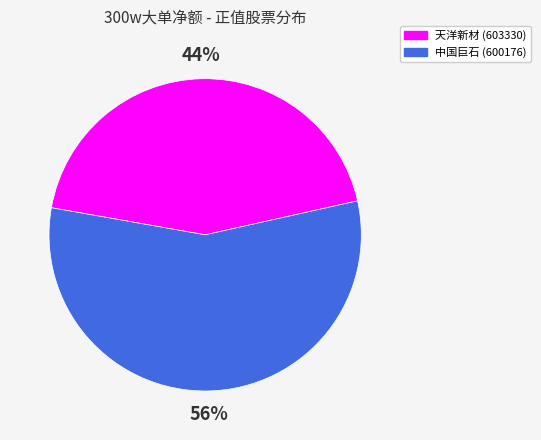

To the nearest percent, what is the combined percentage of 天洋新材 (603330) and 中国巨石 (600176)?

100%